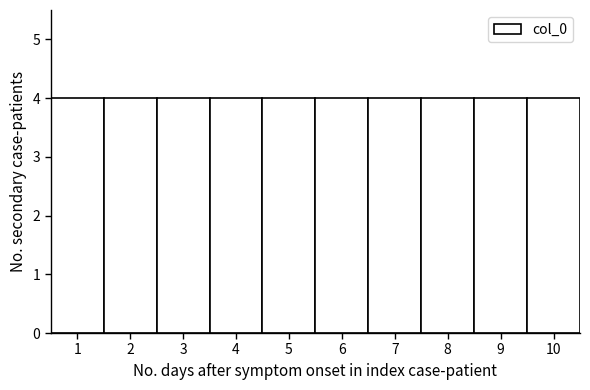

Reading left to right, transcribe this chart: for each bar, give the range it covers on the x-axis and its height. The values are not printed on the chart, so give them approximately, as read against the axis.

0.5 to 1.5: 4
1.5 to 2.5: 4
2.5 to 3.5: 4
3.5 to 4.5: 4
4.5 to 5.5: 4
5.5 to 6.5: 4
6.5 to 7.5: 4
7.5 to 8.5: 4
8.5 to 9.5: 4
9.5 to 10.5: 4